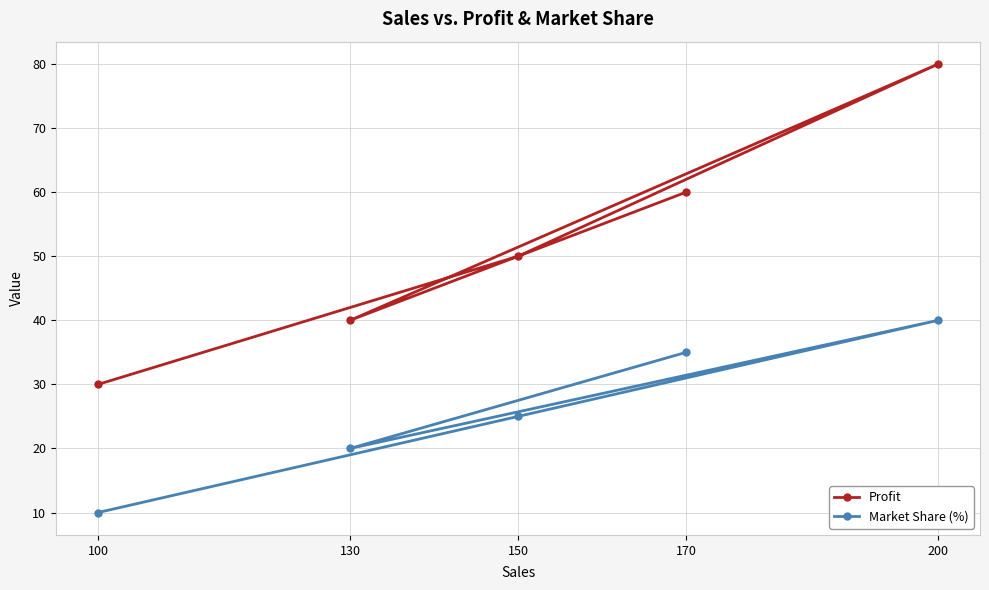

True or false: Market Share (%) and Profit cross at least once.

False